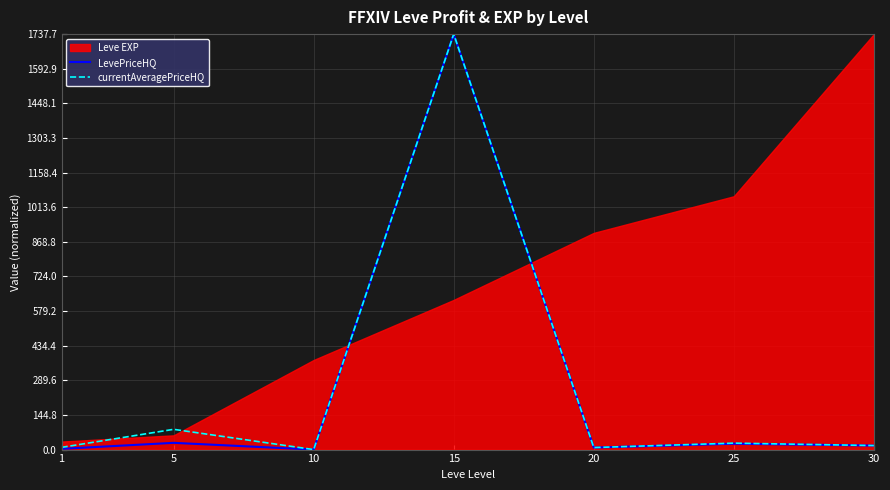

What is the maximum value for currentAveragePriceHQ?

1737.7